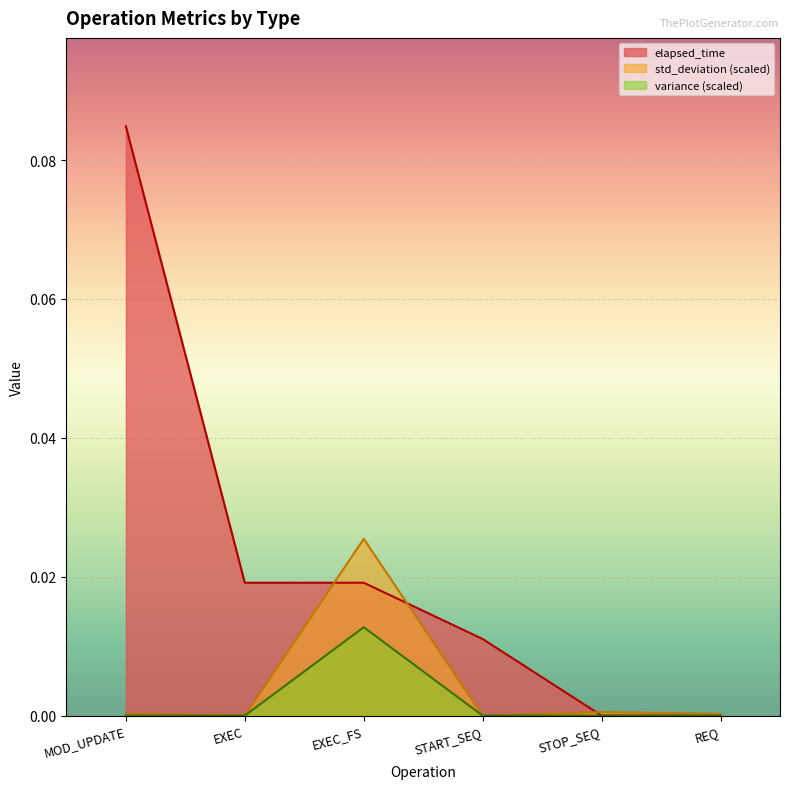

Is it true that std_deviation equals 0.0 at START_SEQ?

False